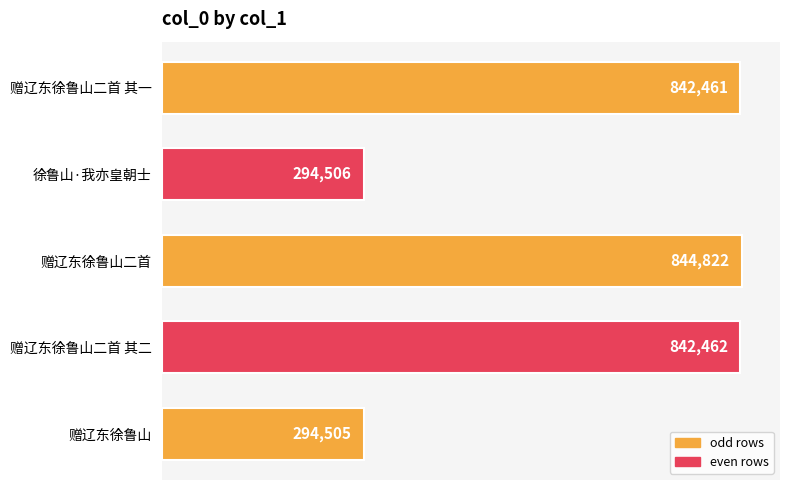

What is the sum of all values?

3118756